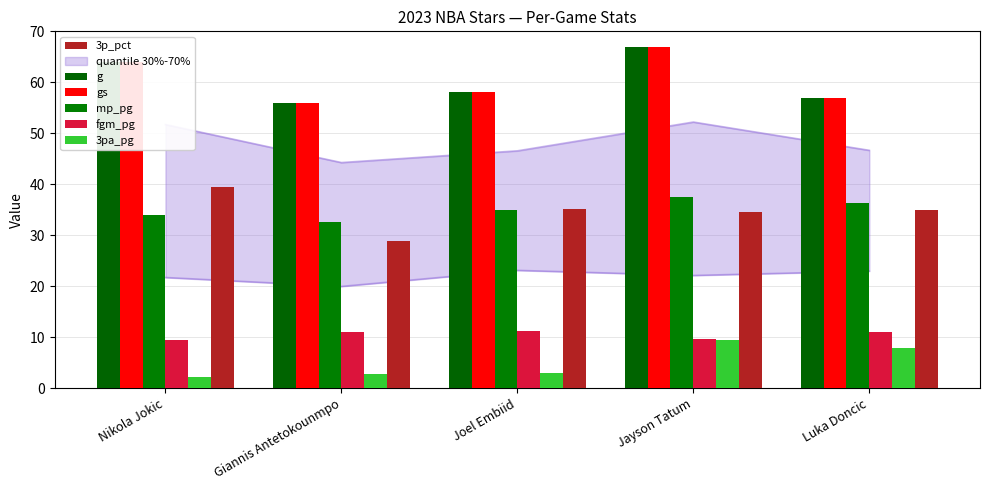

What is the label of the 3rd bar from the right?

Joel Embiid